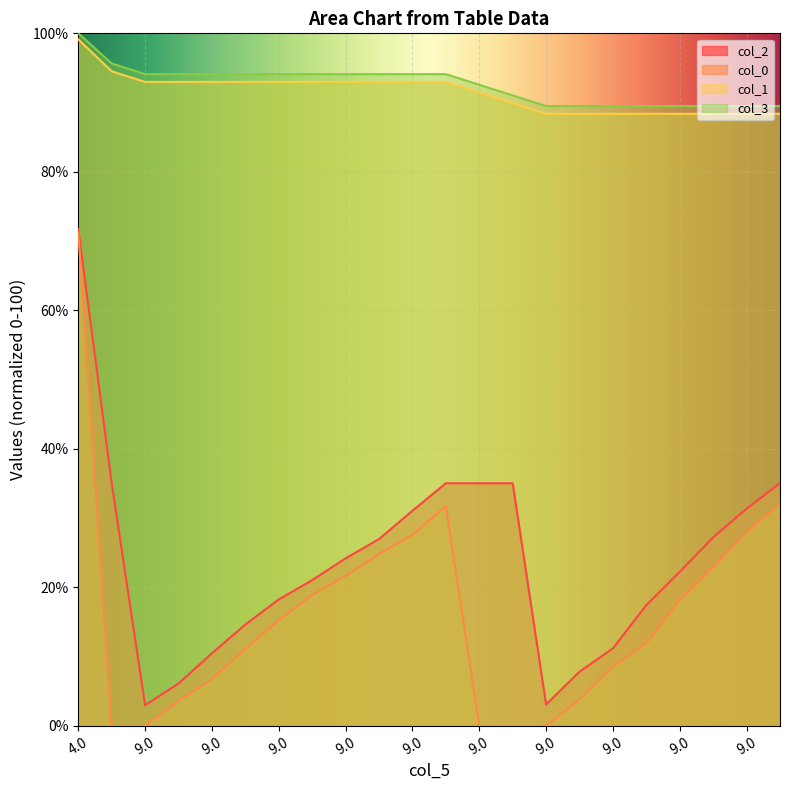

How many lines are shown in the chart?

4